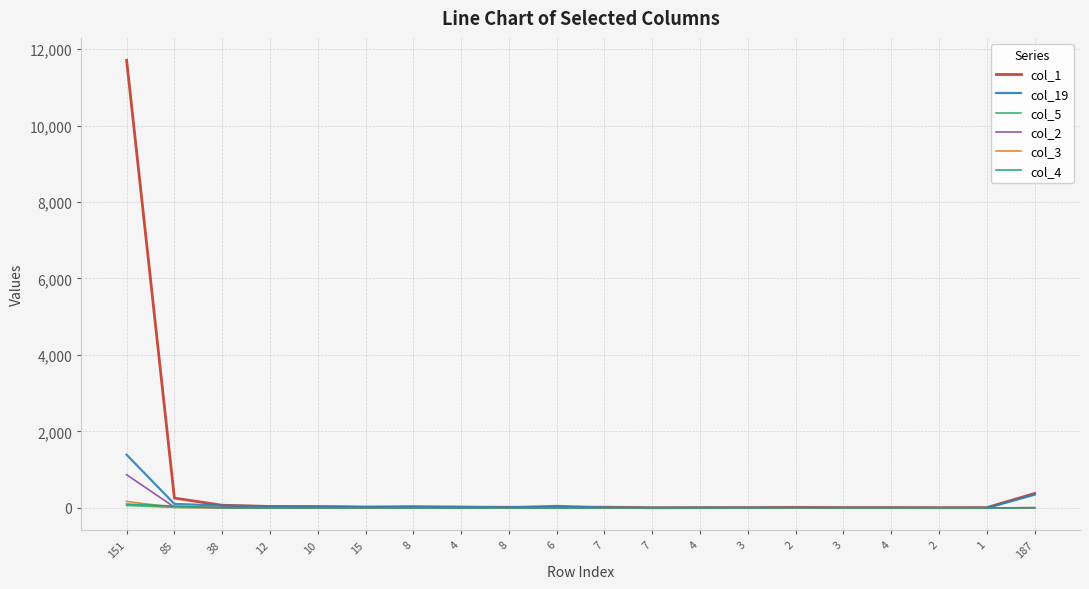

What is the difference between the second highest and second lowest values in the col_1 series?

372